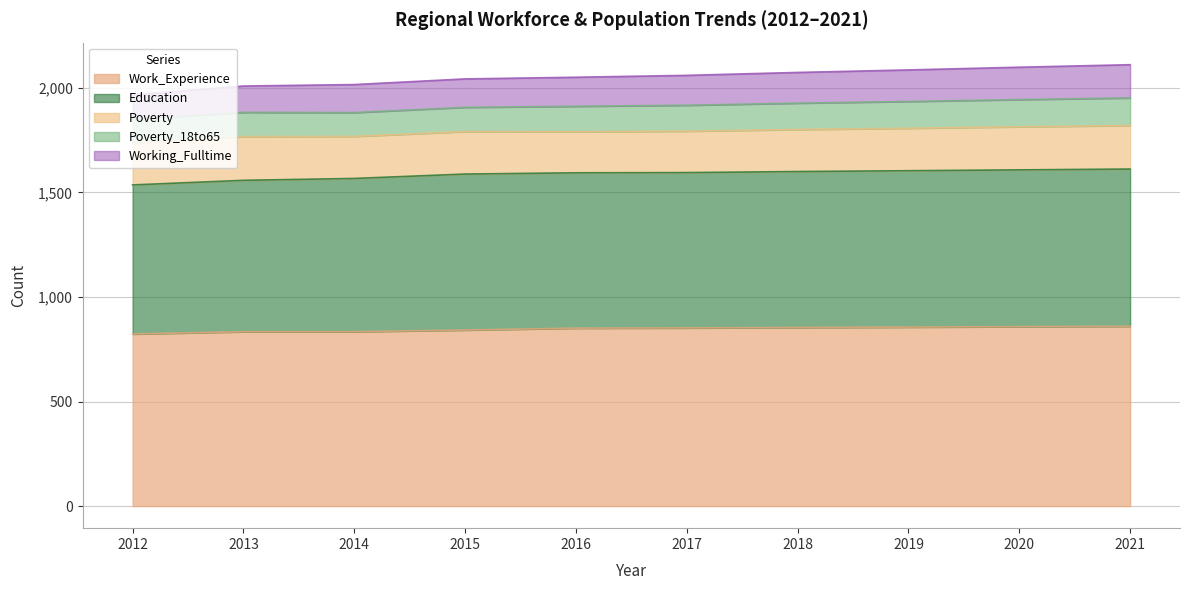

What is the maximum value for Work_Experience?

860